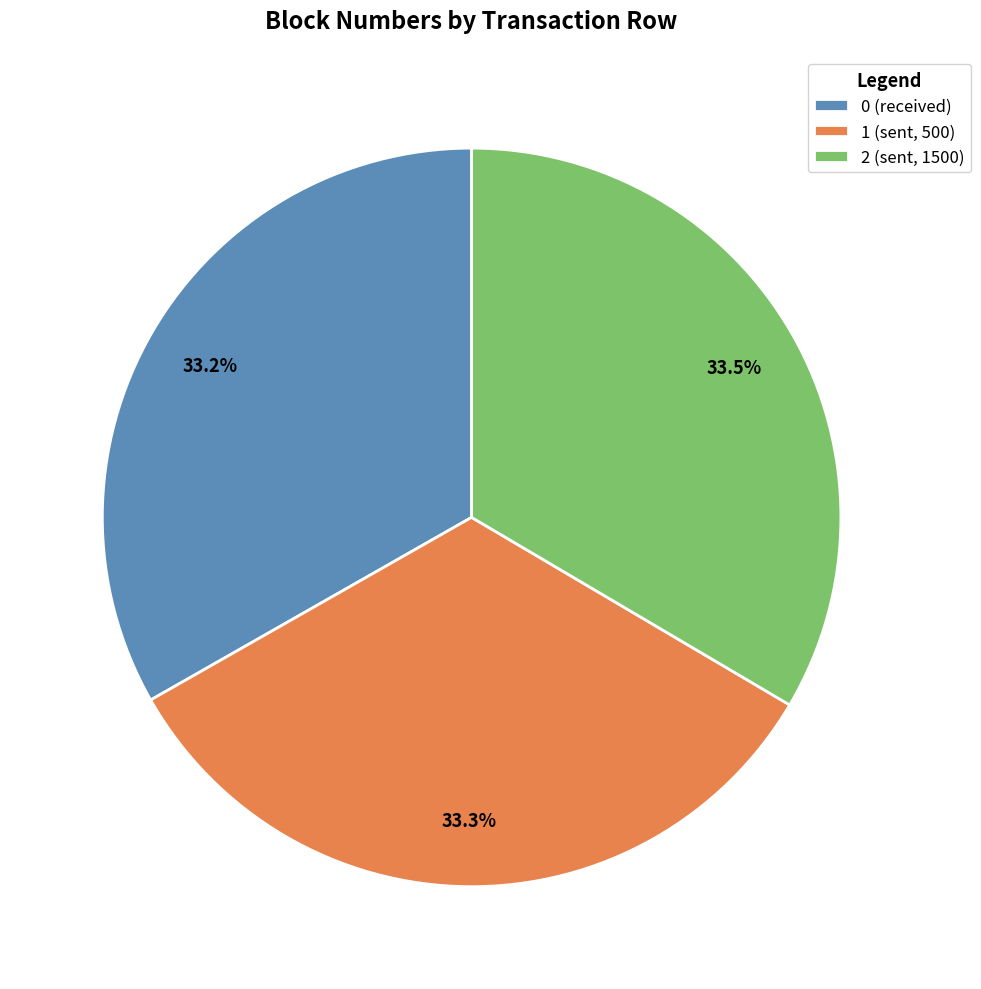

Does 0 (received) represent more than half of the total?

No